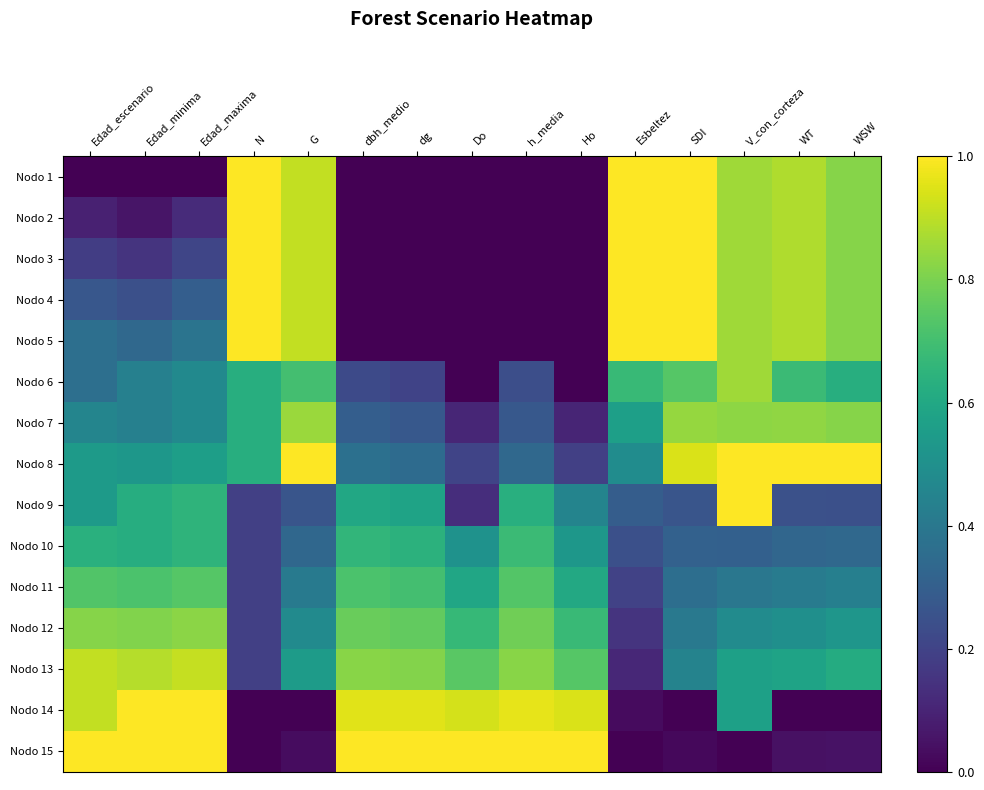

At which category is the sum across all series the highest?

V_con_corteza